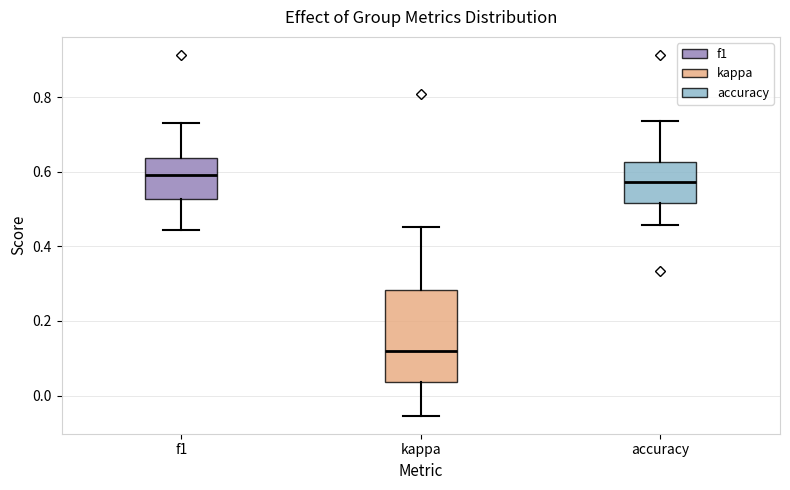

Reading left to right, read every box against the y-axis: the position of its median line, the range the box covers, and the ends of its whiskers. The values are not printed on the chart, so give them approximately, as read against the axis.

f1: median 0.60, box 0.52 to 0.64, whiskers 0.44 to 0.74
kappa: median 0.12, box 0.04 to 0.28, whiskers -0.06 to 0.46
accuracy: median 0.58, box 0.52 to 0.62, whiskers 0.46 to 0.74